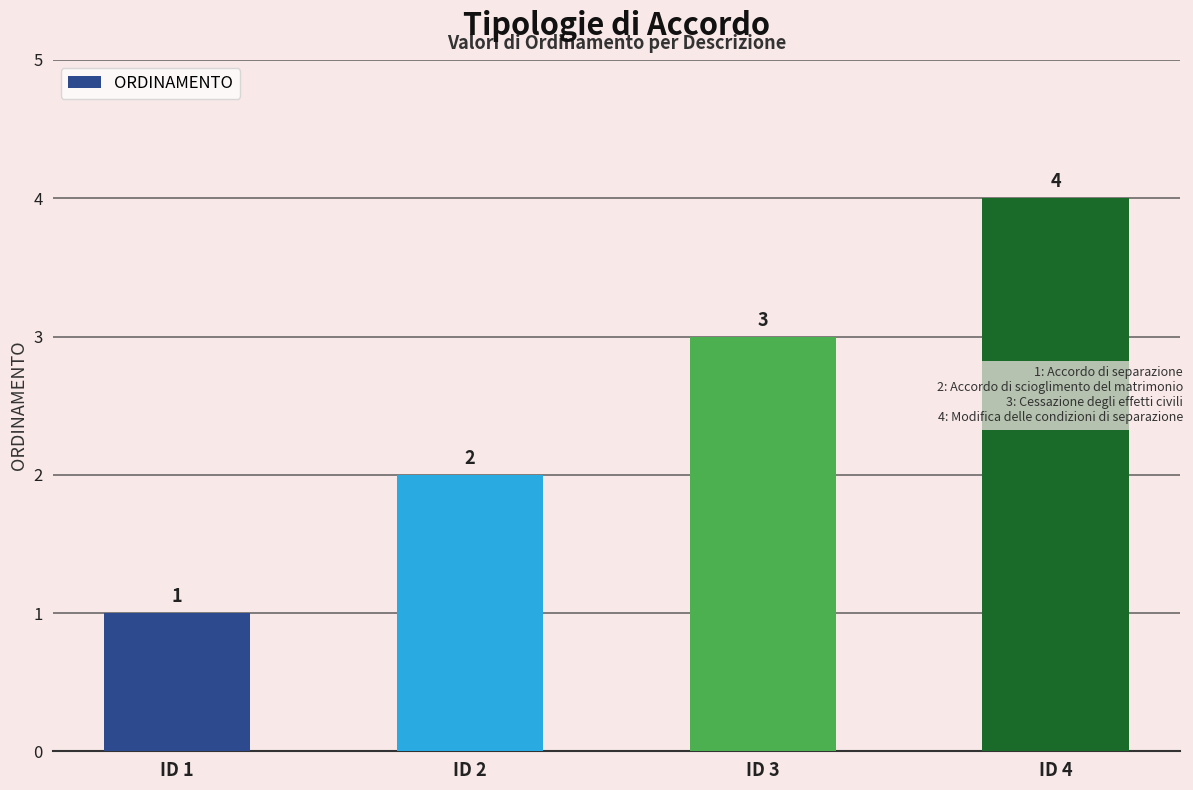

True or false: the data shows 4 at ID 3.

False